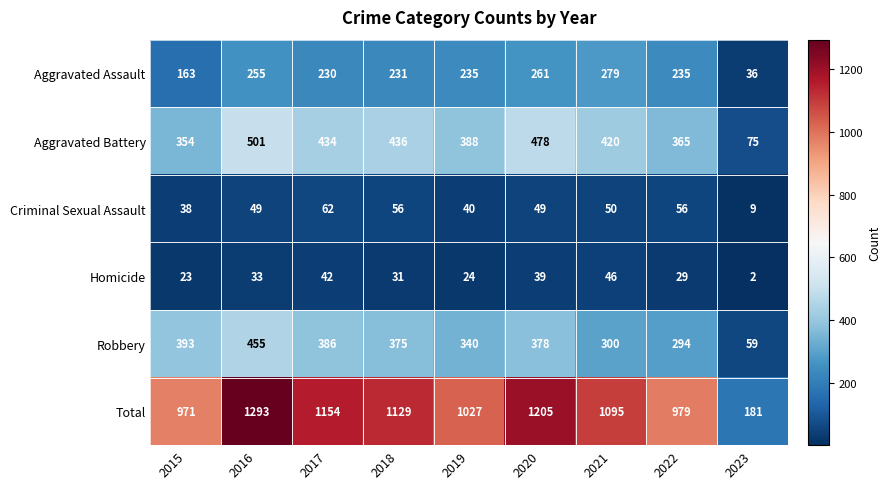

What is the sum of all Aggravated Assault values?

1925